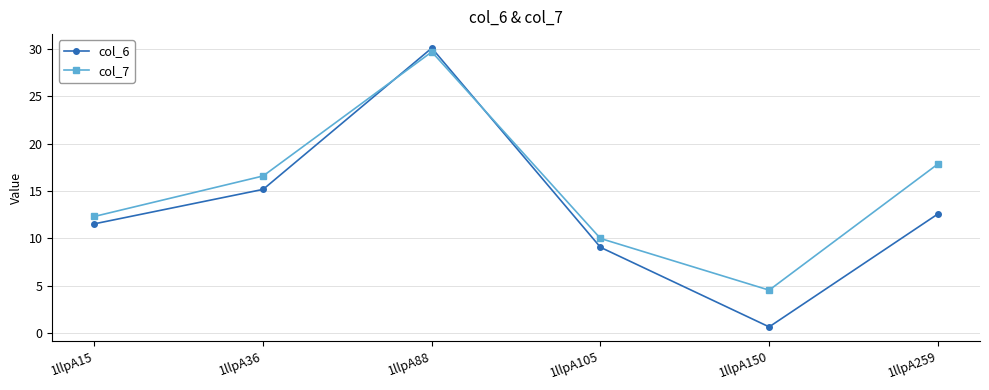

At how many categories does at least one series exceed 20?

1